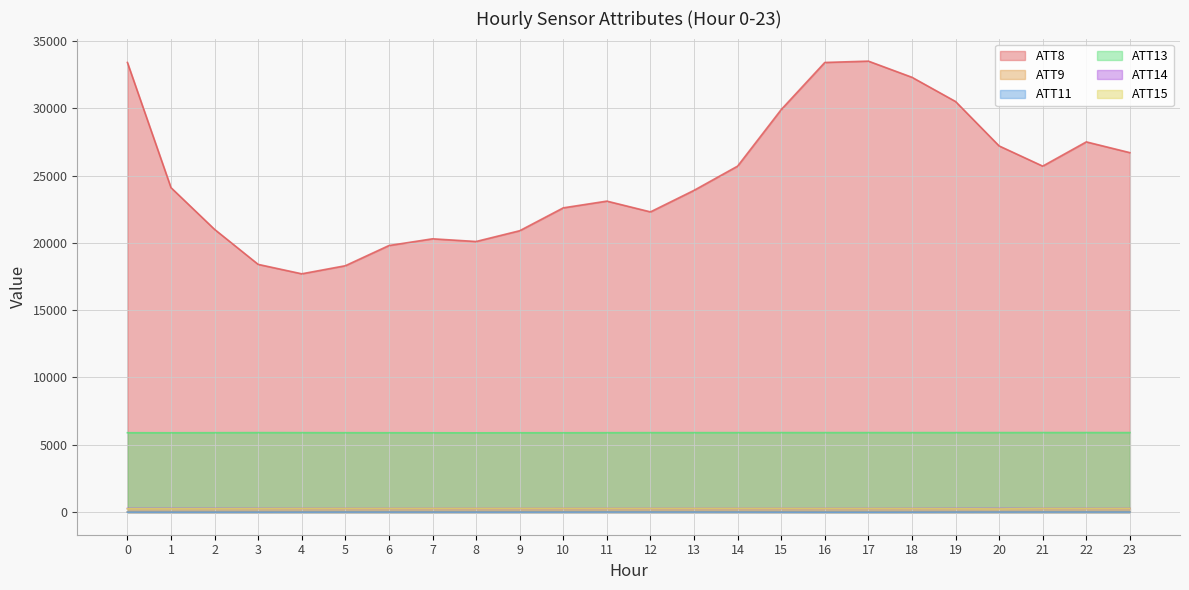

What is the difference between the ATT9 values at 22 and 5?

0.7